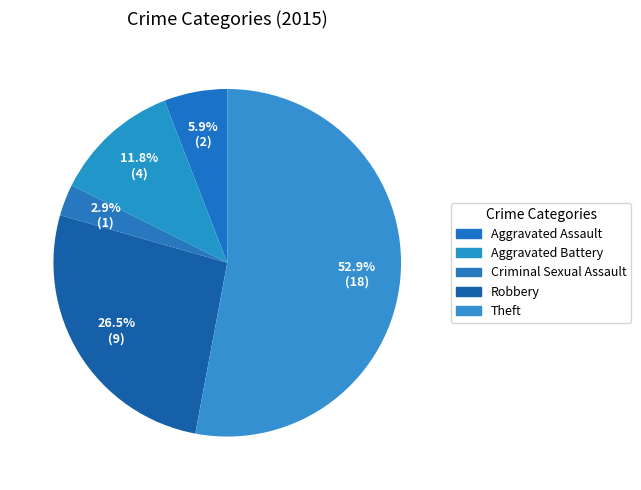

To the nearest percent, what is the average slice percentage?

20%